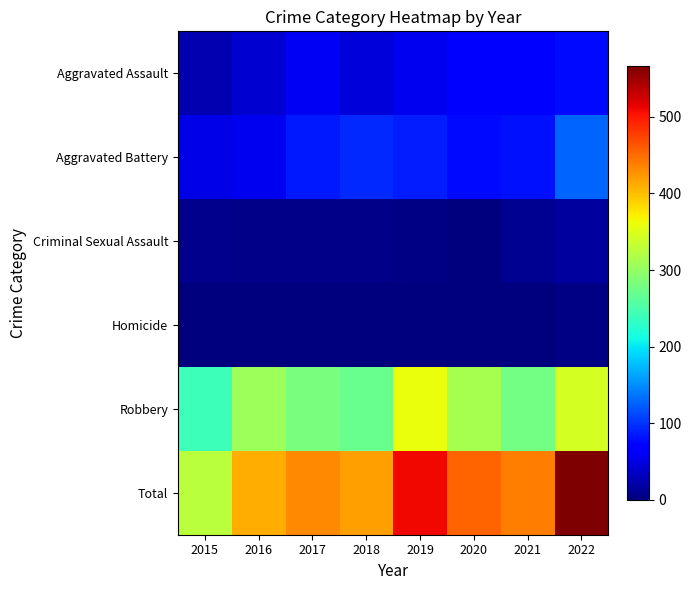

Reading left to right, list all the values displayed in this chart.

Aggravated Assault: 2015=26	2016=40	2017=59	2018=46	2019=56	2020=63	2021=66	2022=76
Aggravated Battery: 2015=53	2016=57	2017=86	2018=95	2019=88	2020=77	2021=81	2022=127
Criminal Sexual Assault: 2015=8	2016=6	2017=5	2018=6	2019=4	2020=1	2021=11	2022=16
Homicide: 2015=0	2016=1	2017=1	2018=1	2019=1	2020=2	2021=2	2022=4
Robbery: 2015=240	2016=307	2017=281	2018=271	2019=360	2020=312	2021=278	2022=343
Total: 2015=327	2016=411	2017=432	2018=419	2019=509	2020=455	2021=438	2022=566